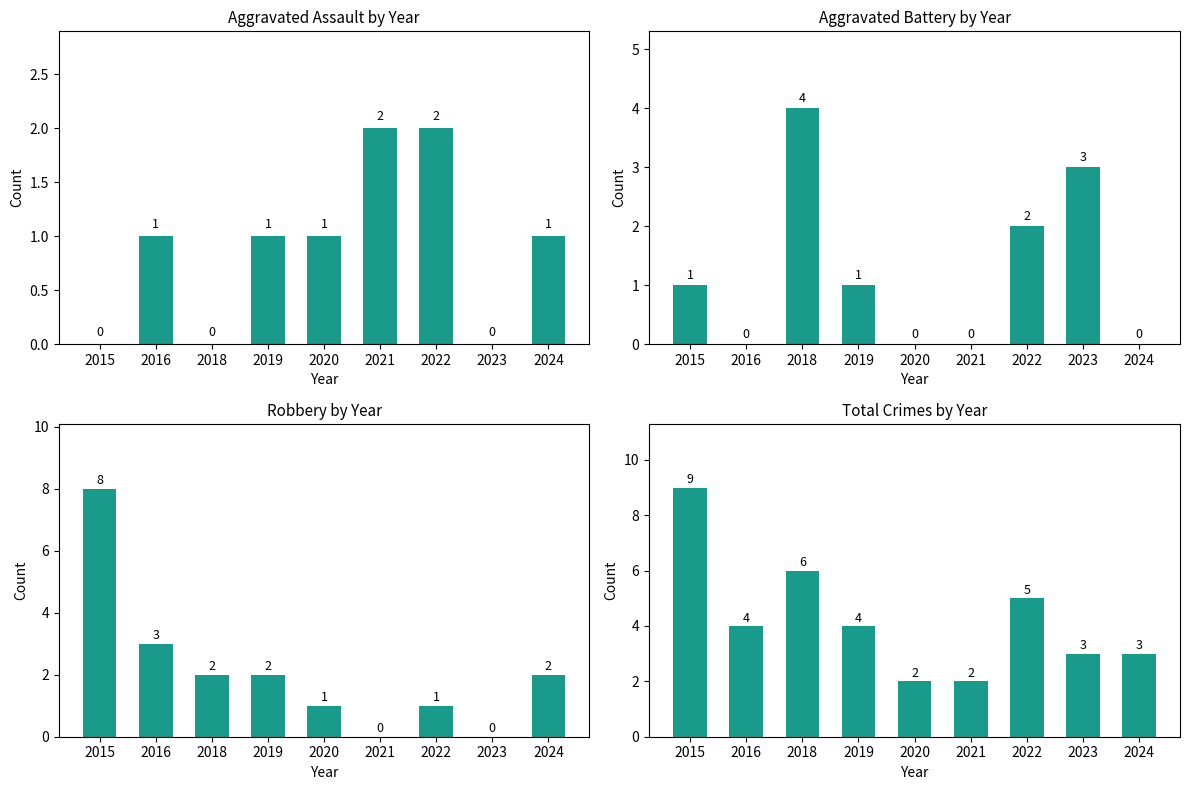

Reading left to right, what are all the values shown in this chart?

Aggravated Assault: 2015=0	2016=1	2018=0	2019=1	2020=1	2021=2	2022=2	2023=0	2024=1
Aggravated Battery: 2015=1	2016=0	2018=4	2019=1	2020=0	2021=0	2022=2	2023=3	2024=0
Robbery: 2015=8	2016=3	2018=2	2019=2	2020=1	2021=0	2022=1	2023=0	2024=2
Total: 2015=9	2016=4	2018=6	2019=4	2020=2	2021=2	2022=5	2023=3	2024=3